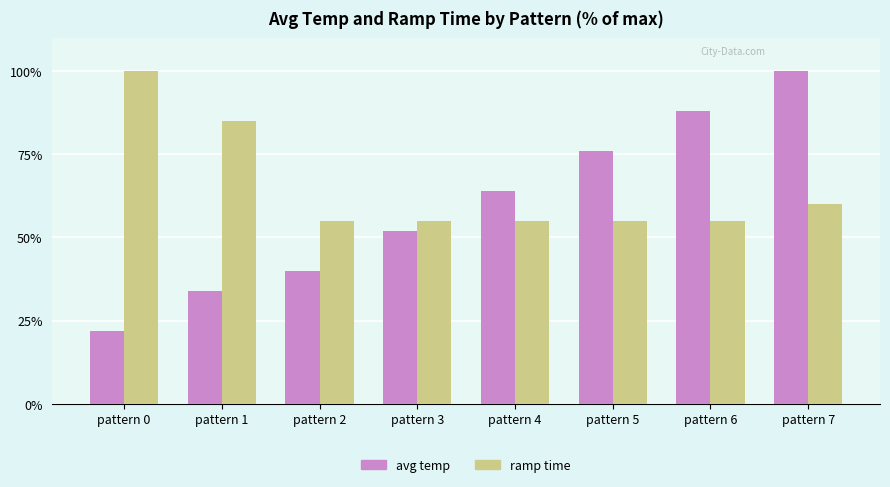

At pattern 4, list the series in order from largest to smallest.

avg temp, ramp time